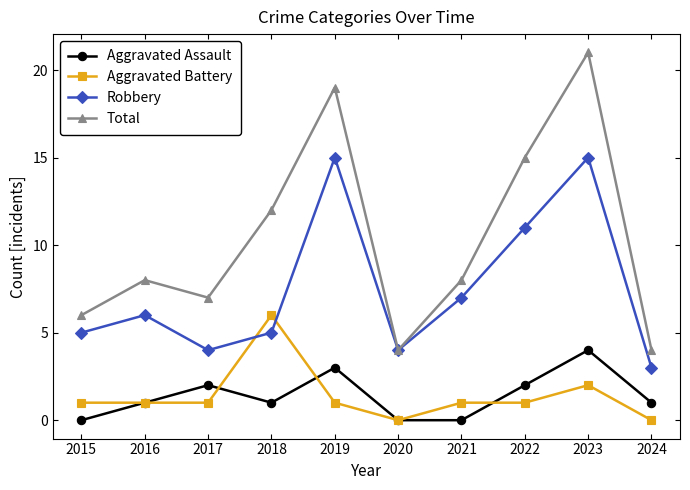

Reading left to right, what are all the values shown in this chart?

Aggravated Assault: 0	1	2	1	3	0	0	2	4	1
Aggravated Battery: 1	1	1	6	1	0	1	1	2	0
Robbery: 5	6	4	5	15	4	7	11	15	3
Total: 6	8	7	12	19	4	8	15	21	4